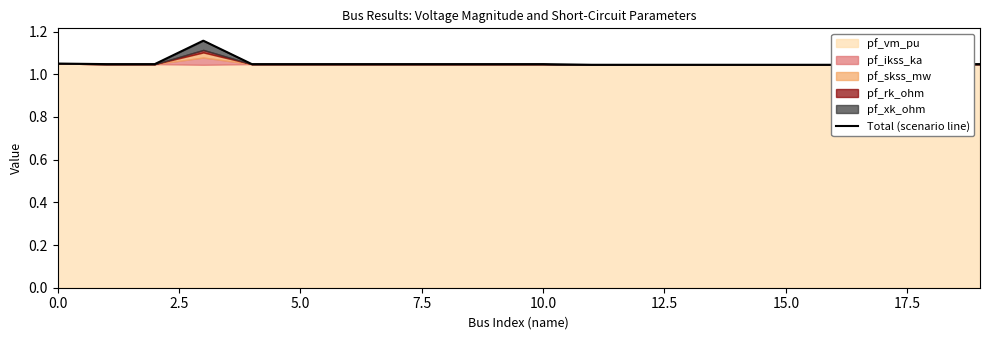

Reading left to right, what are all the values shown in this chart?

1.0	1.0	1.0	1.2	1.0	1.0	1.0	1.0	1.0	1.0	1.0	1.0	1.0	1.0	1.0	1.0	1.0	1.0	1.0	1.0